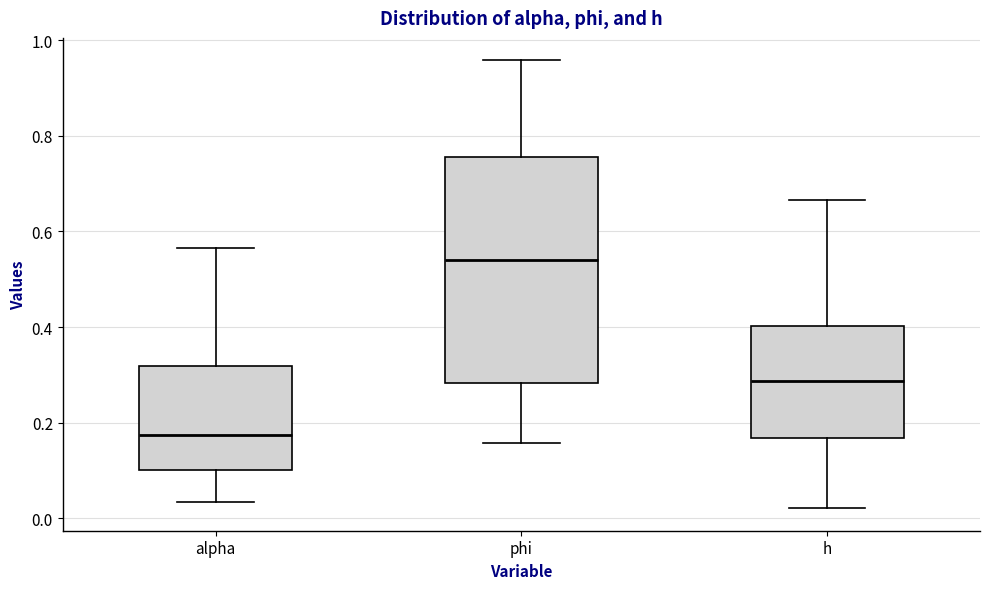

Reading left to right, read every box against the y-axis: the position of its median line, the range the box covers, and the ends of its whiskers. The values are not printed on the chart, so give them approximately, as read against the axis.

alpha: median 0.18, box 0.10 to 0.32, whiskers 0.04 to 0.56
phi: median 0.54, box 0.28 to 0.76, whiskers 0.16 to 0.96
h: median 0.28, box 0.16 to 0.40, whiskers 0.02 to 0.66